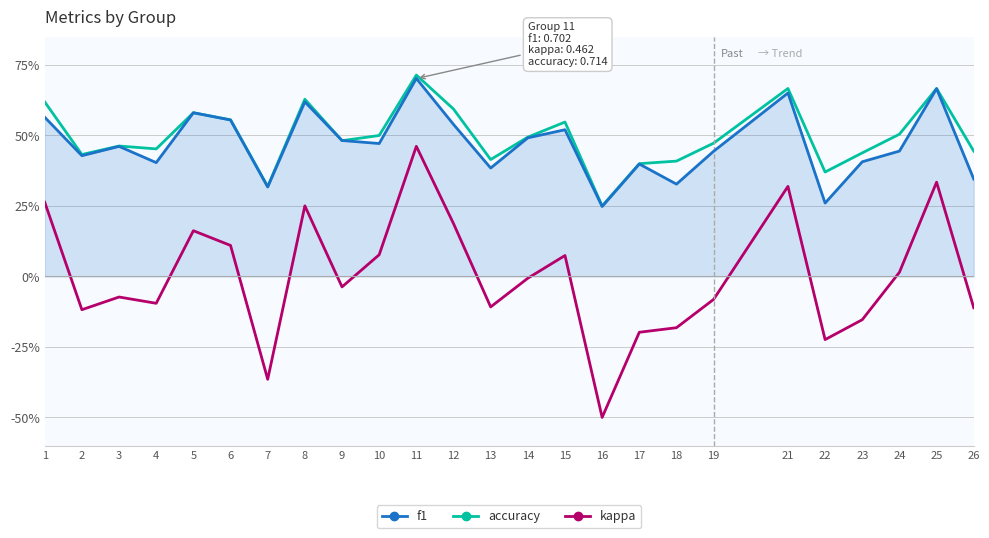

Is the value of kappa at 3 greater than the value of accuracy at 13?

No